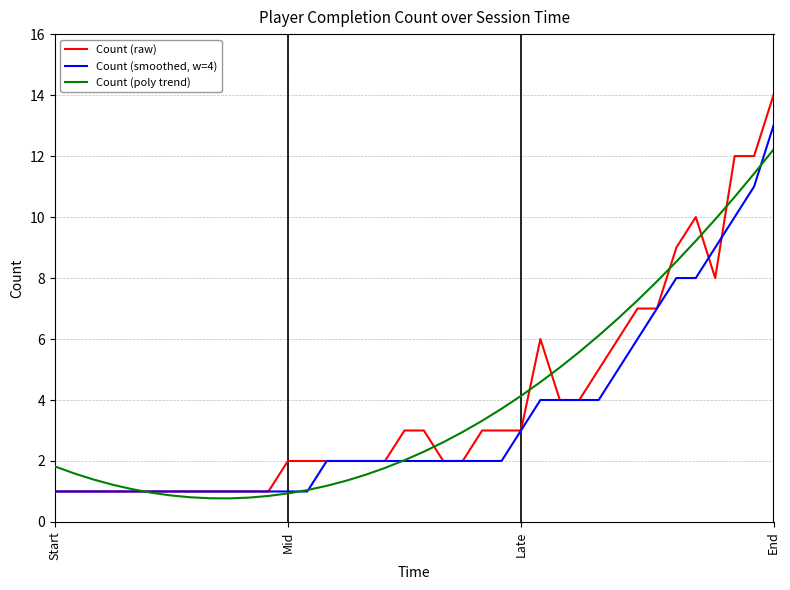

After their last crossing, which series has the higher values: Count (smoothed, w=4) or Count (raw)?

Count (raw)